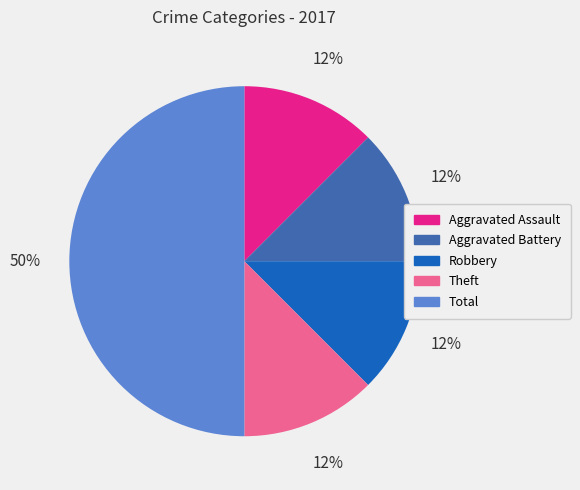

To the nearest percent, what is the average slice percentage?

20%